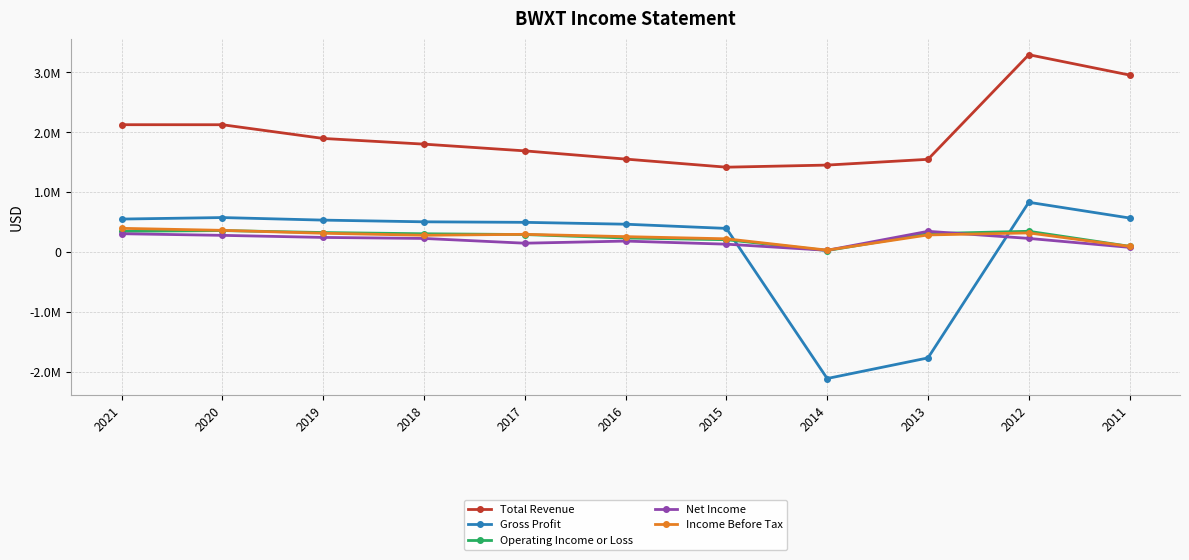

What is the spread (max minus min) of values at 2016?

1367500